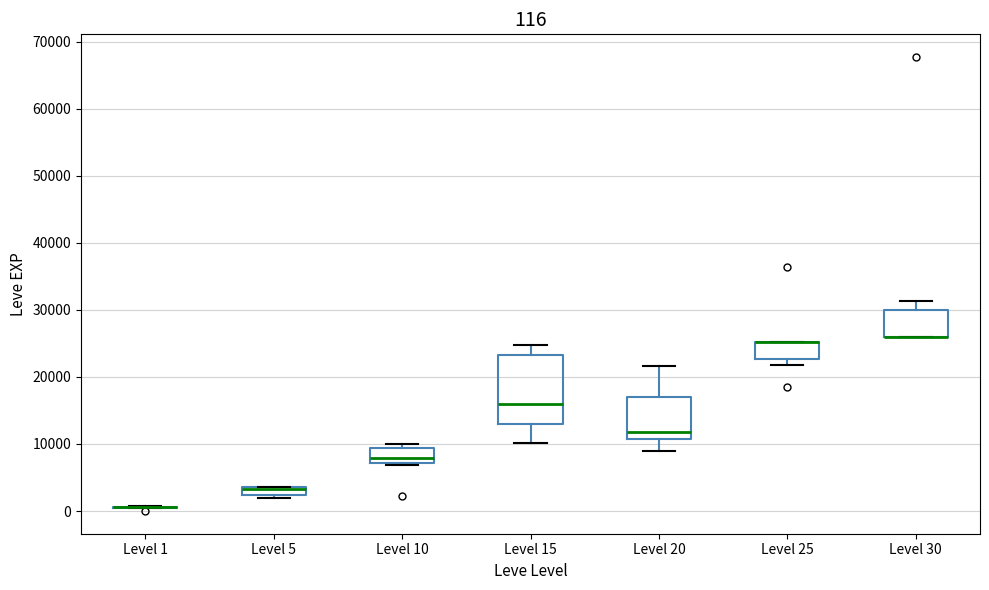

Which box is the tallest, from its lower edge to its upper edge?

Level 15